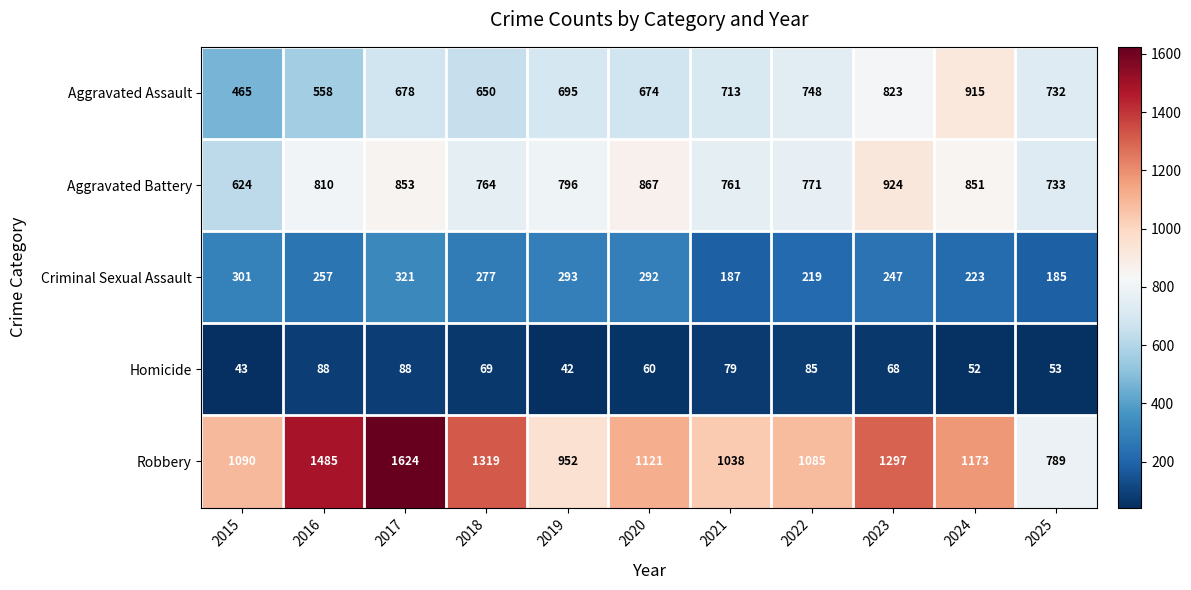

Rank the series by their maximum value, from lowest to highest.

Homicide, Criminal Sexual Assault, Aggravated Assault, Aggravated Battery, Robbery